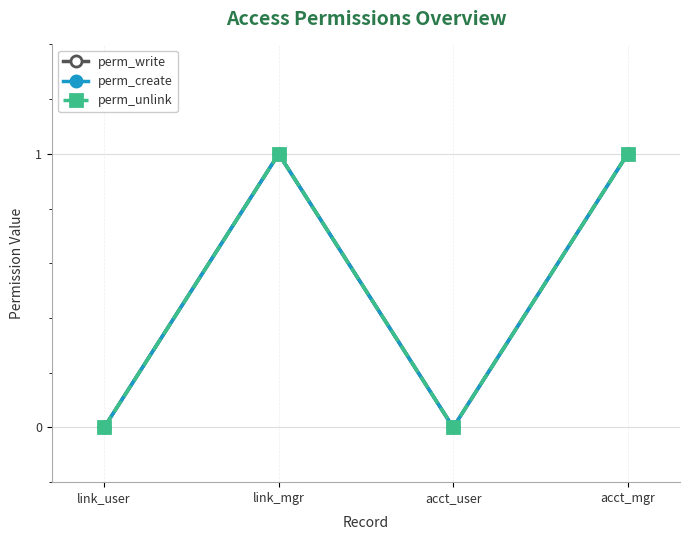

Reading left to right, extract all data points from this chart.

perm_write: 0	1	0	1
perm_create: 0	1	0	1
perm_unlink: 0	1	0	1